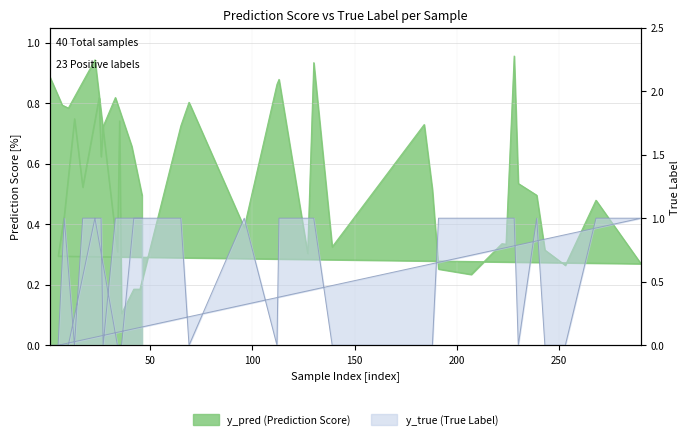

What is the difference between the y_pred values at 5 and 8?

0.1